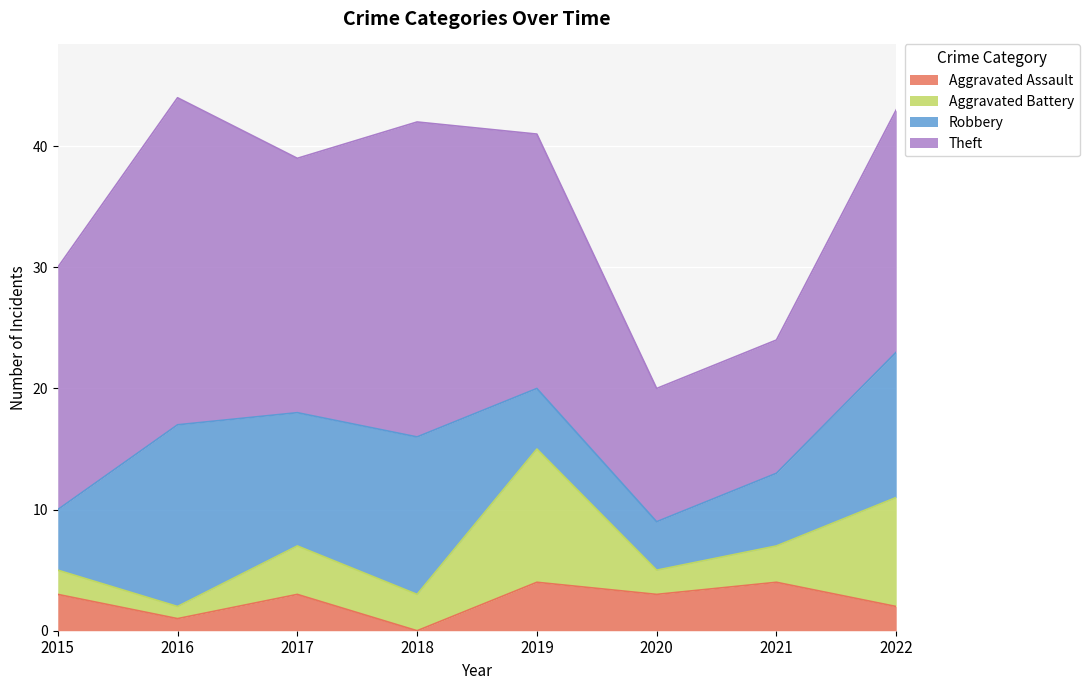

True or false: Aggravated Battery has a value of 3 at 2021.

True